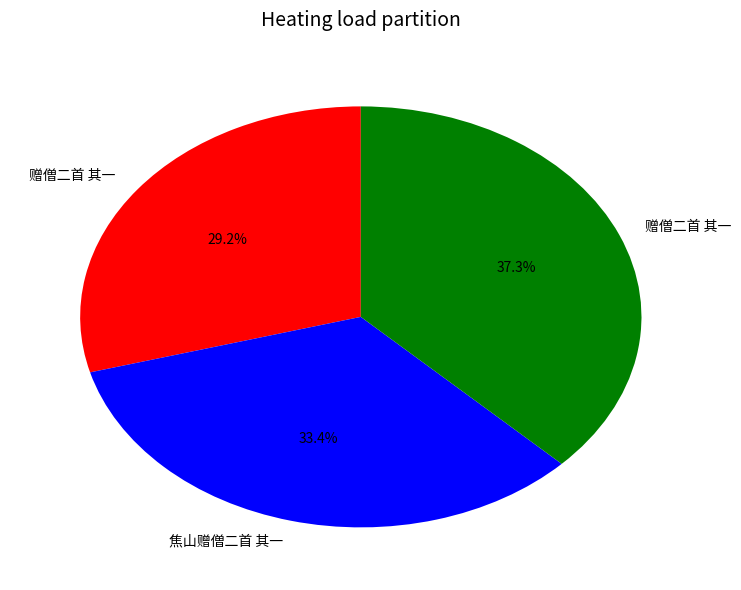

Is there a majority slice in this chart?

No